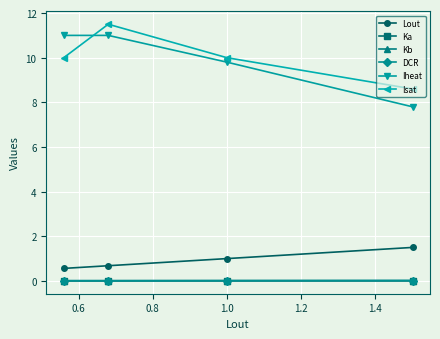

Is this an area chart (filled region under the line)?

No